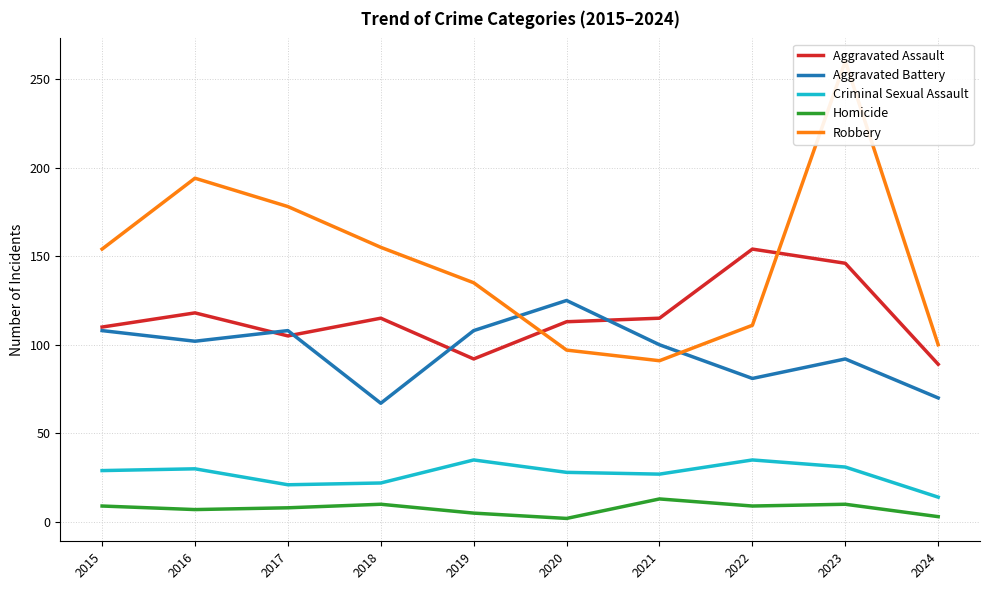

At which category does the chart reach its peak across all series?

2023